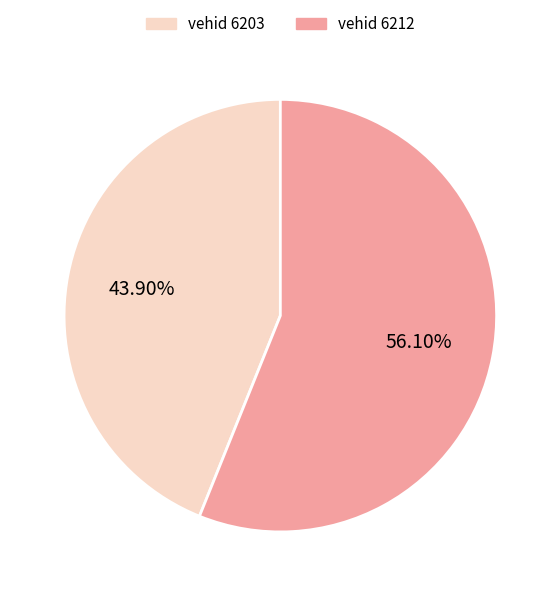

Does any single category account for the majority?

Yes